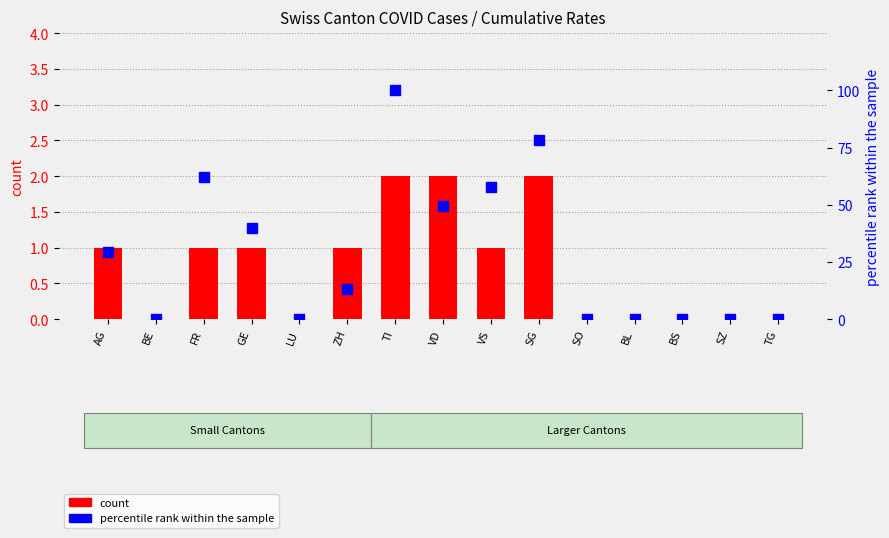

Which series has the widest spread of Y values?

percentile rank within the sample